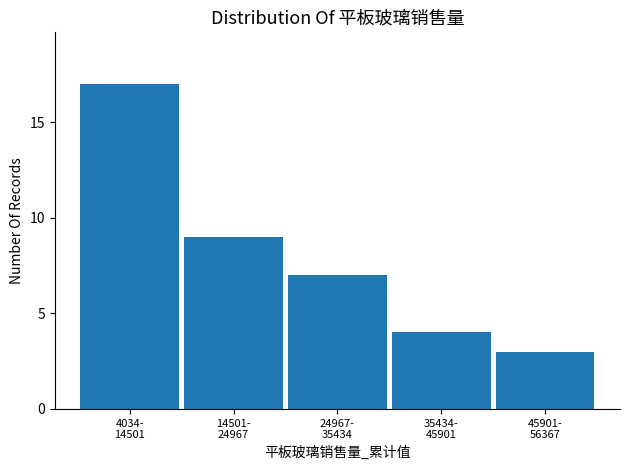

Reading left to right, what are all the values shown in this chart?

17	9	7	4	3